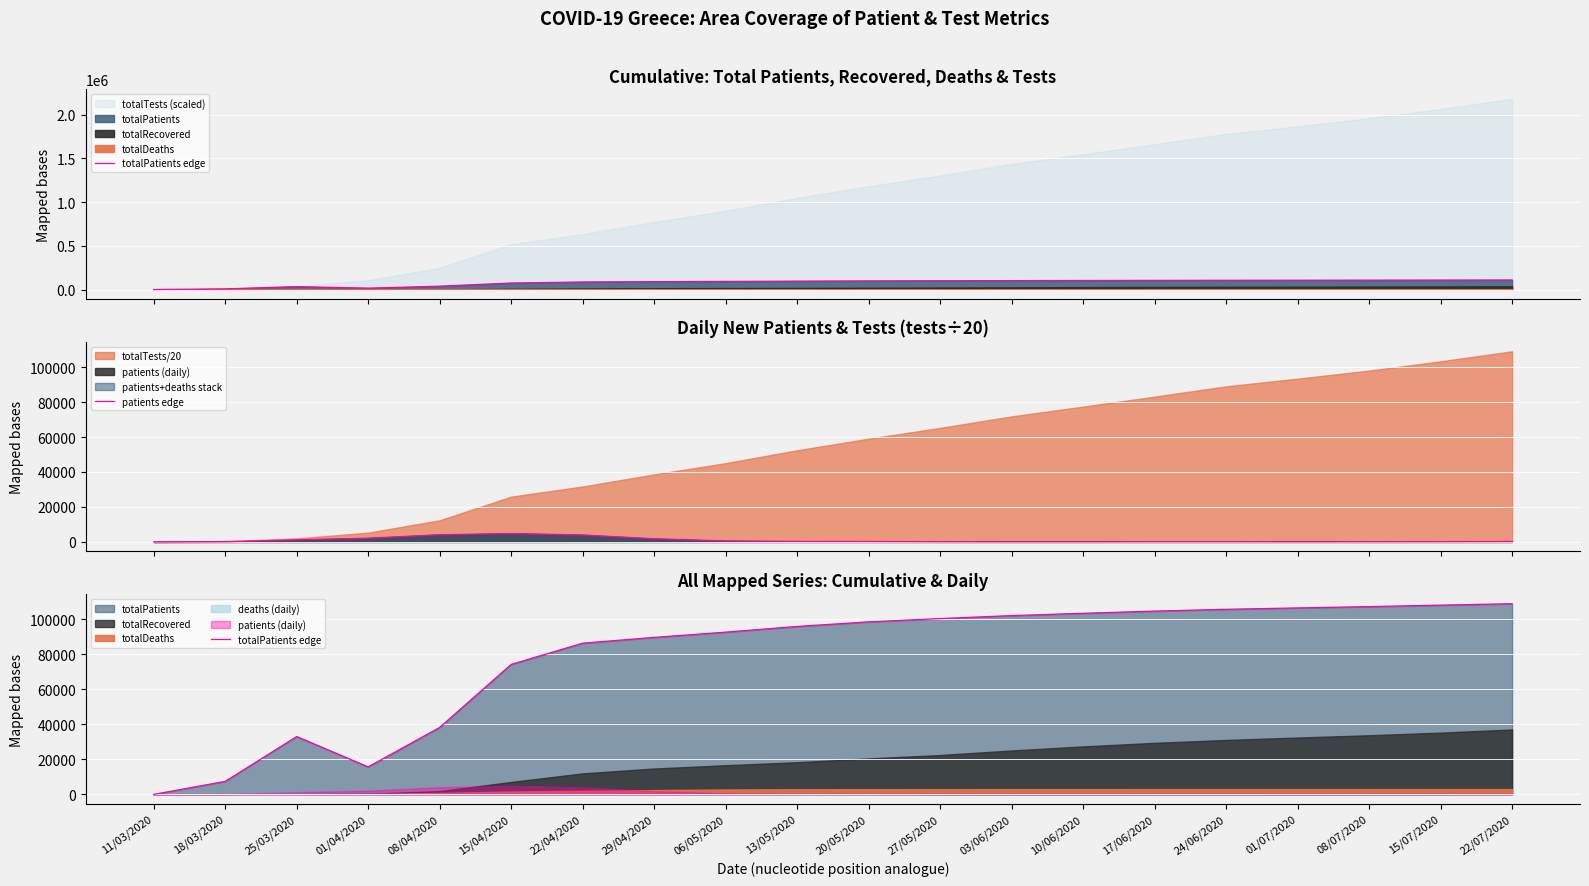

Reading left to right, extract all data points from this chart.

totalPatients edge: 11/03/2020=1	18/03/2020=7402	25/03/2020=33004	01/04/2020=15679	08/04/2020=38226	15/04/2020=74193	22/04/2020=86306	29/04/2020=89613	06/05/2020=92613	13/05/2020=95862	20/05/2020=98470	27/05/2020=100376	03/06/2020=102048	10/06/2020=103367	17/06/2020=104622	24/06/2020=105655	01/07/2020=106432	08/07/2020=107187	15/07/2020=108022	22/07/2020=108842
patients edge: 11/03/2020=1	18/03/2020=93	25/03/2020=1196	01/04/2020=2148	08/04/2020=4117	15/04/2020=4801	22/04/2020=3977	29/04/2020=1813	06/05/2020=576	13/05/2020=310	20/05/2020=267	27/05/2020=132	03/06/2020=96	10/06/2020=84	17/06/2020=142	24/06/2020=138	01/07/2020=100	08/07/2020=121	15/07/2020=162	22/07/2020=246